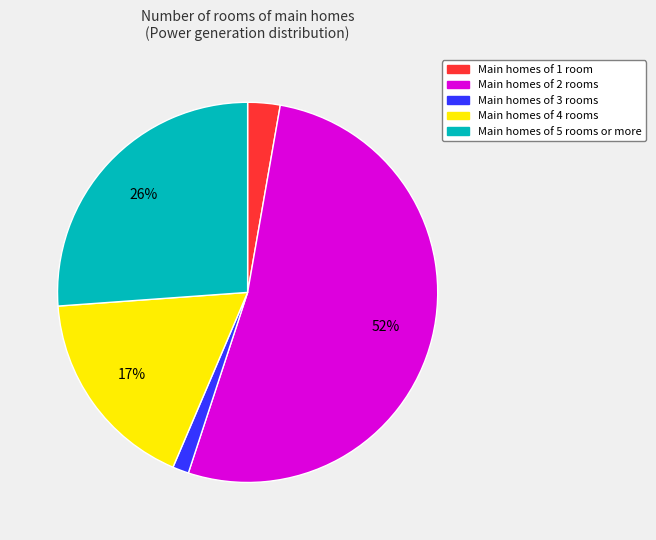

Is there any slice that represents more than half of the pie?

Yes